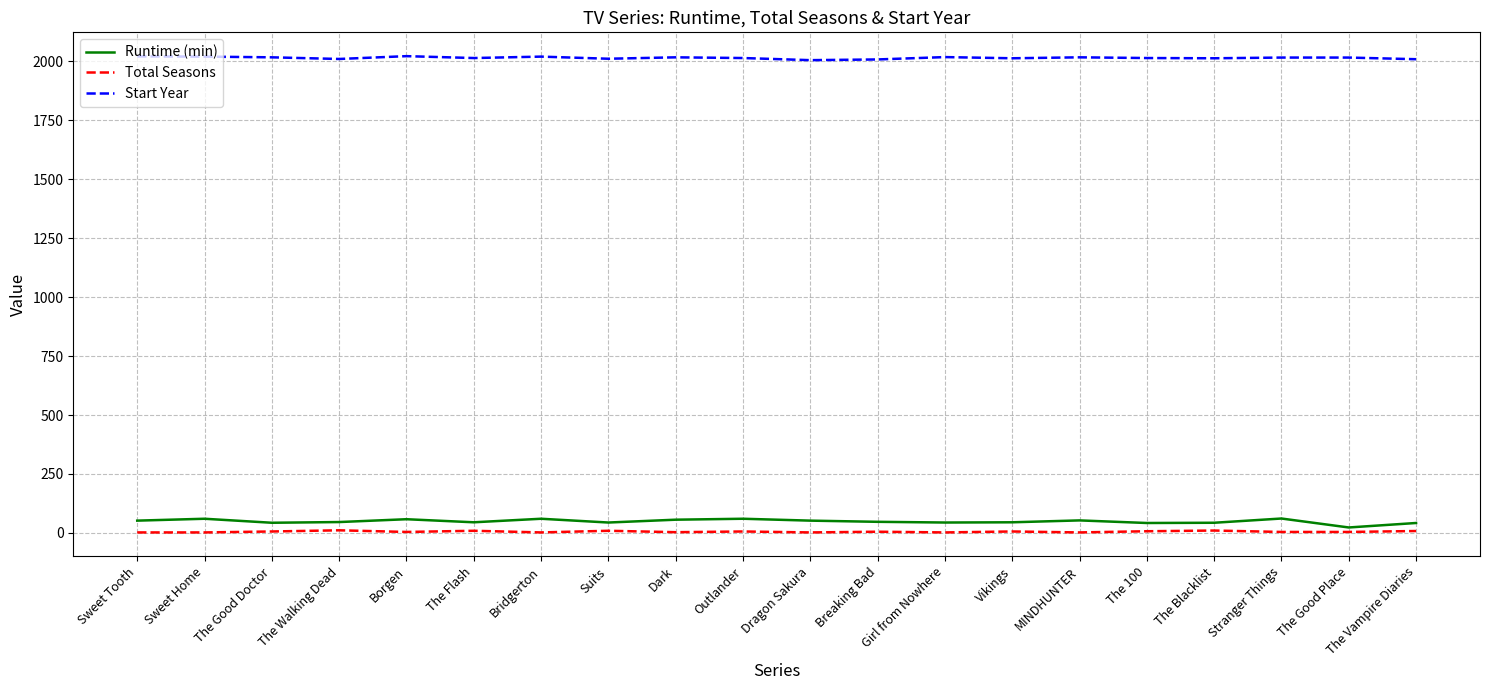

What is the total value across all series at Dark?

2076